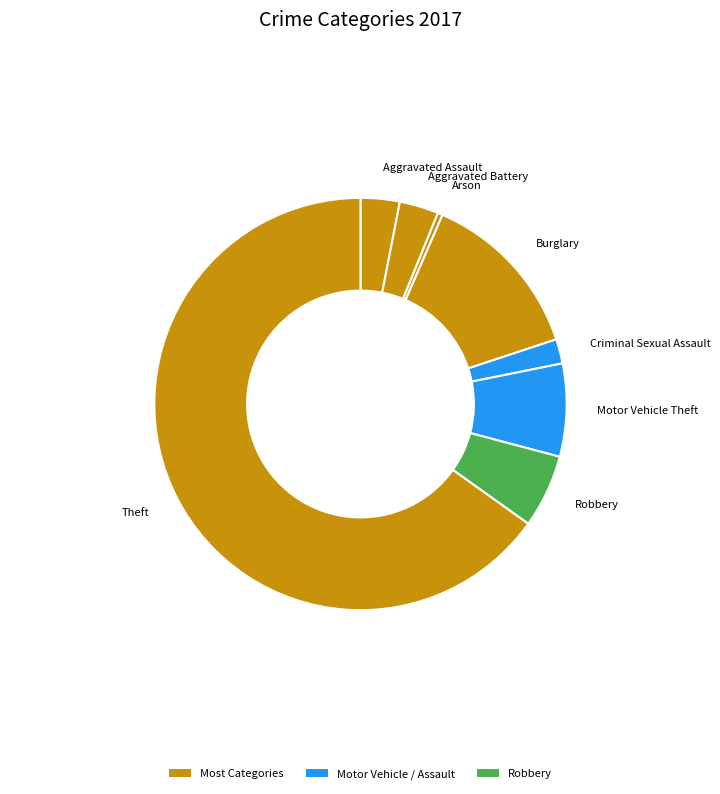

Which slice represents more than half of the pie?

Theft